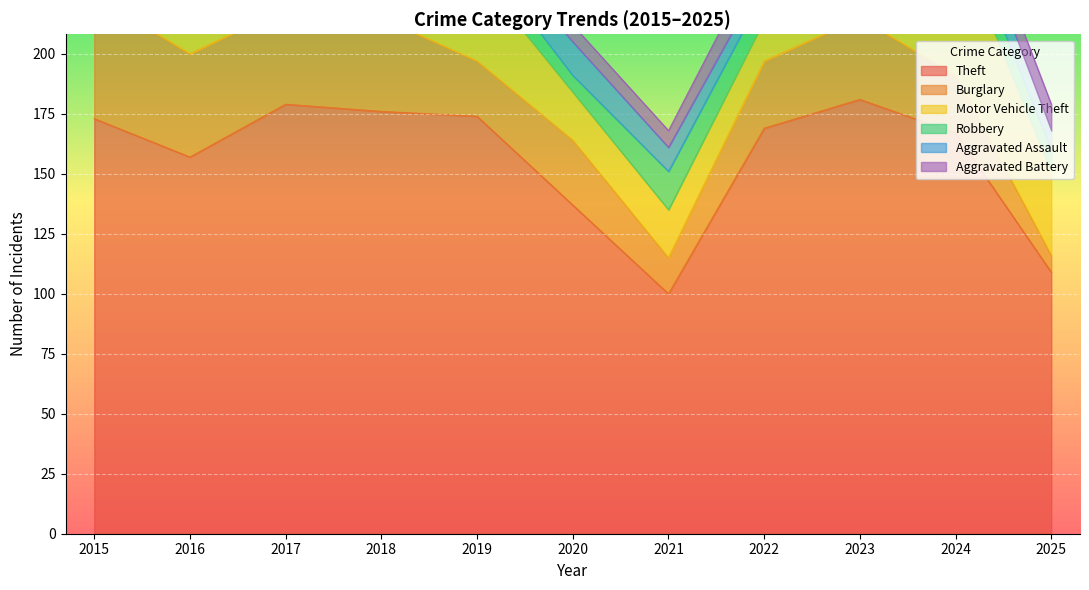

What is the difference between the highest and lowest values at 2024?

158